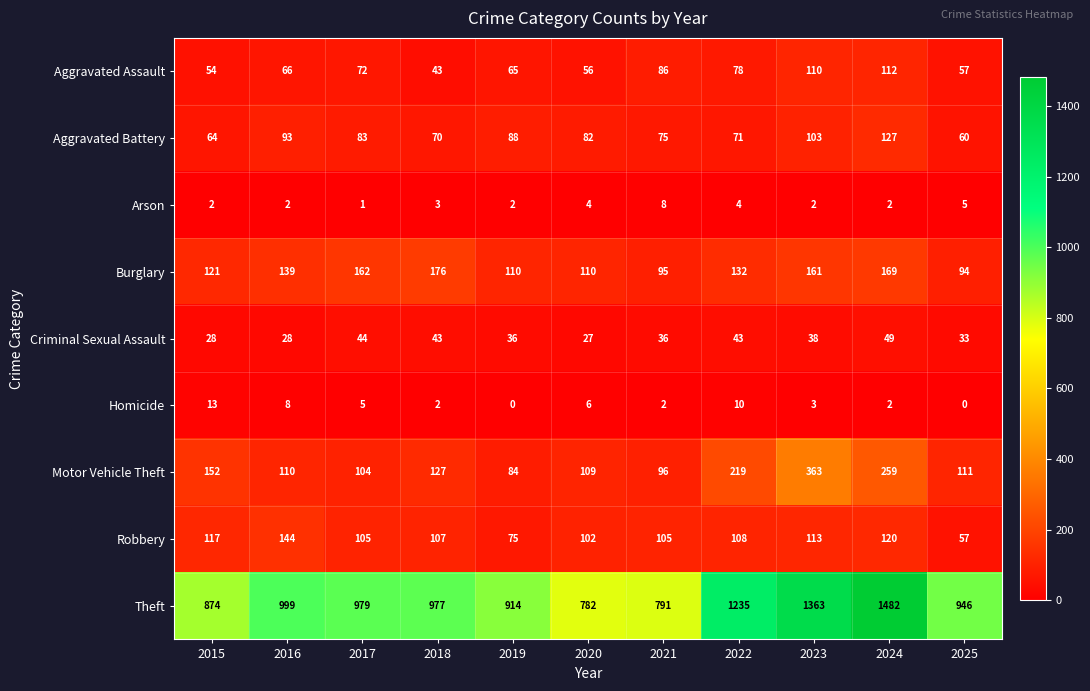

Is the value of Motor Vehicle Theft at 2019 greater than the value of Theft at 2015?

No